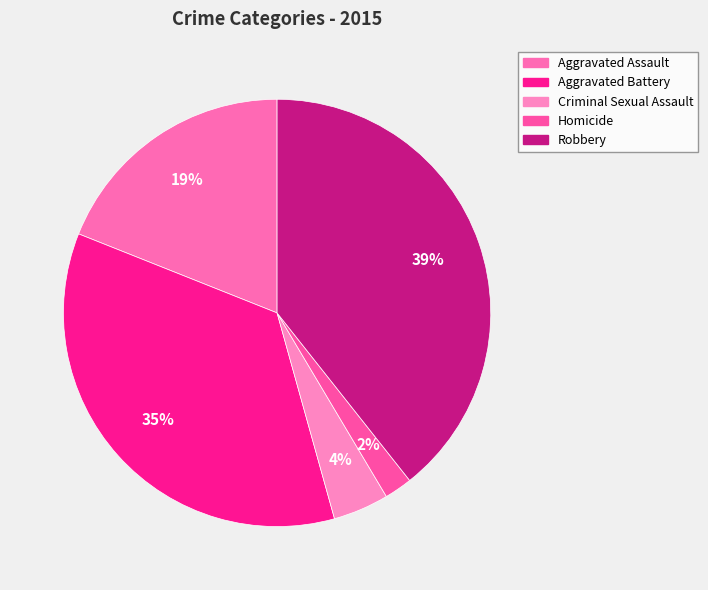

What is the smallest slice in the pie chart?

Homicide